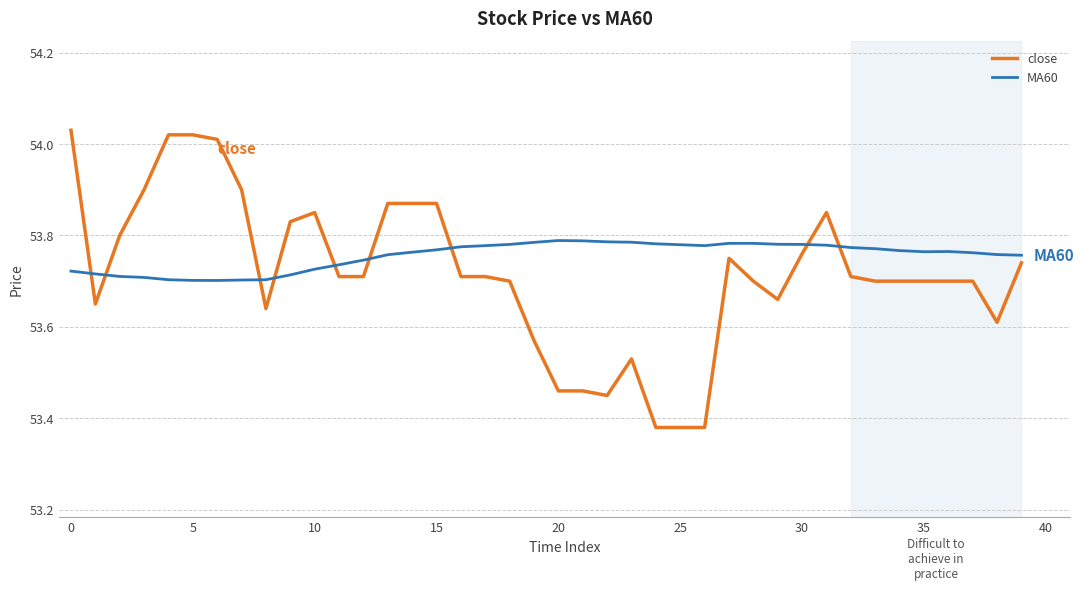

Rank the series by their maximum value, from highest to lowest.

close, MA60